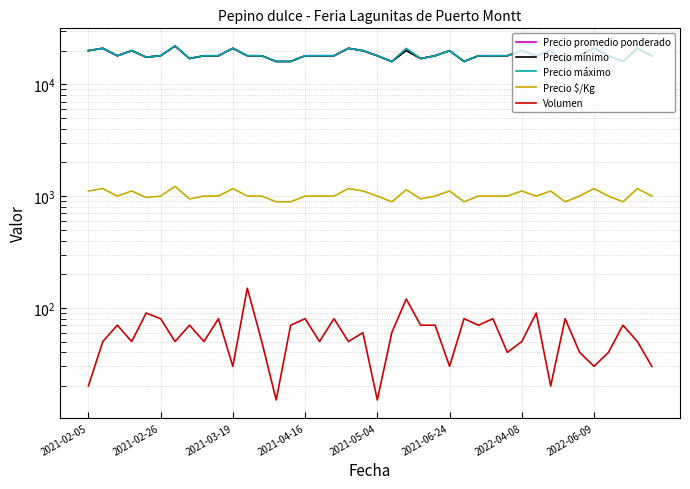

At how many categories does at least one series exceed 16194?

34